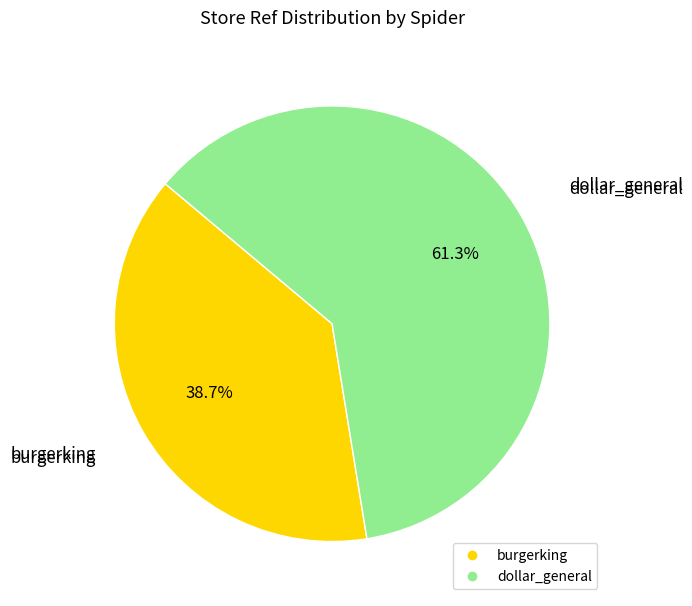

To the nearest percent, what portion does burgerking represent?

39%